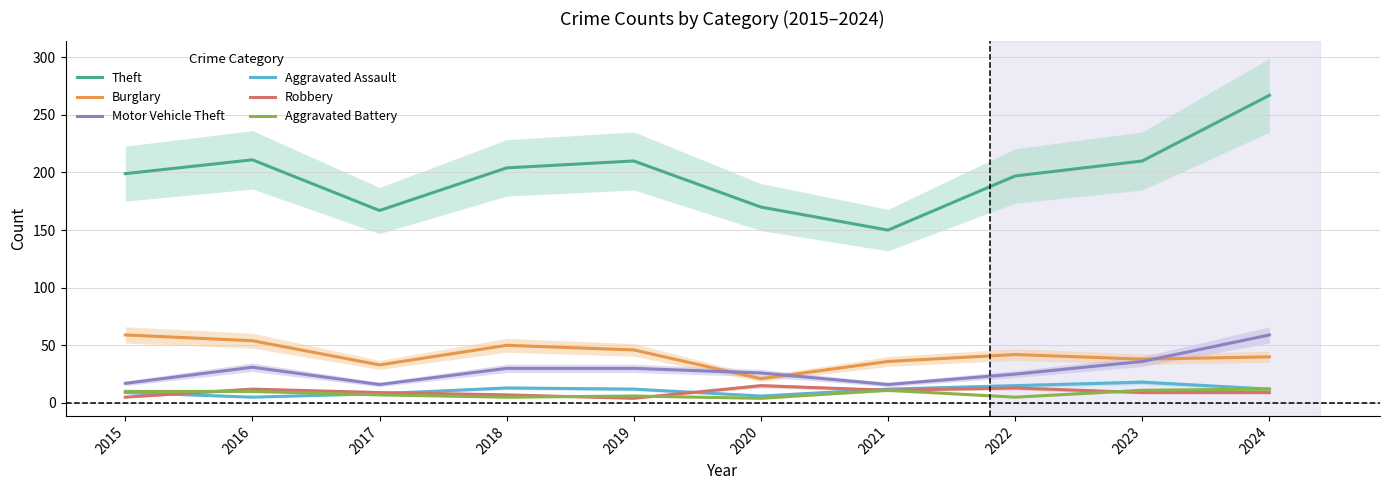

Which has a higher value, 2020 or 2021?

2020